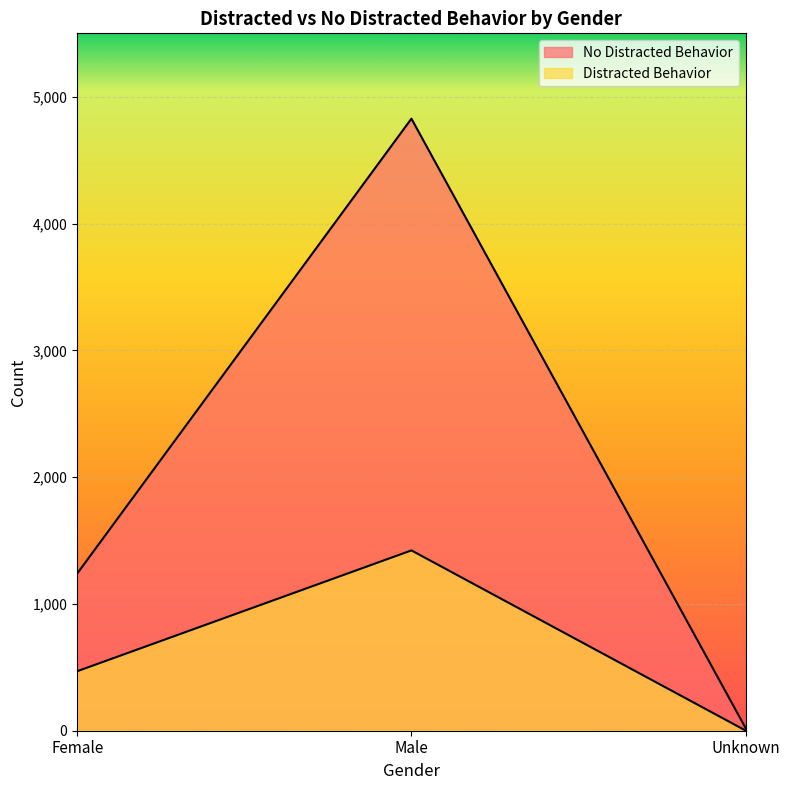

The value of No Distracted Behavior at Female is 1936. True or false?

False